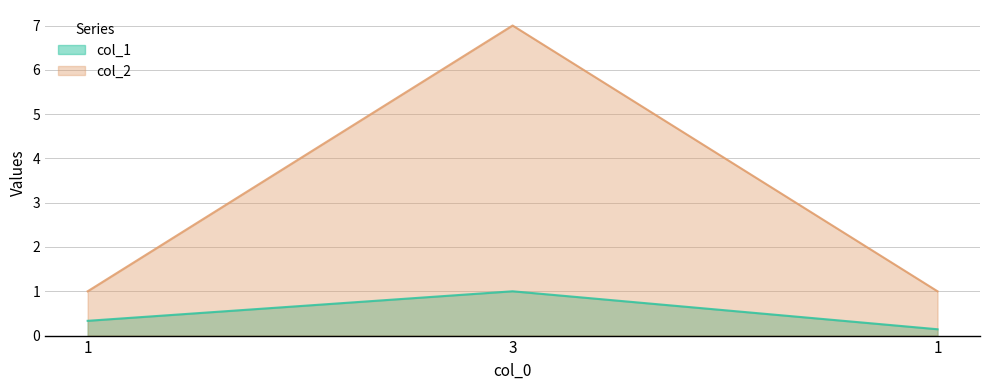

At which label is col_2 closest to 4?

1